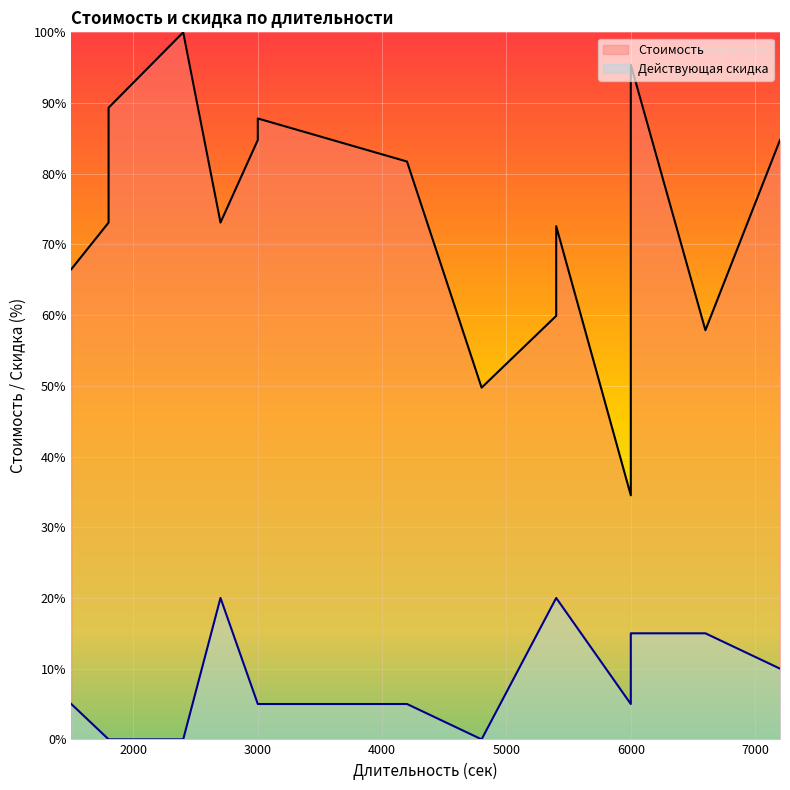

True or false: Действующая скидка has more than 0 points higher than both neighbors.

True